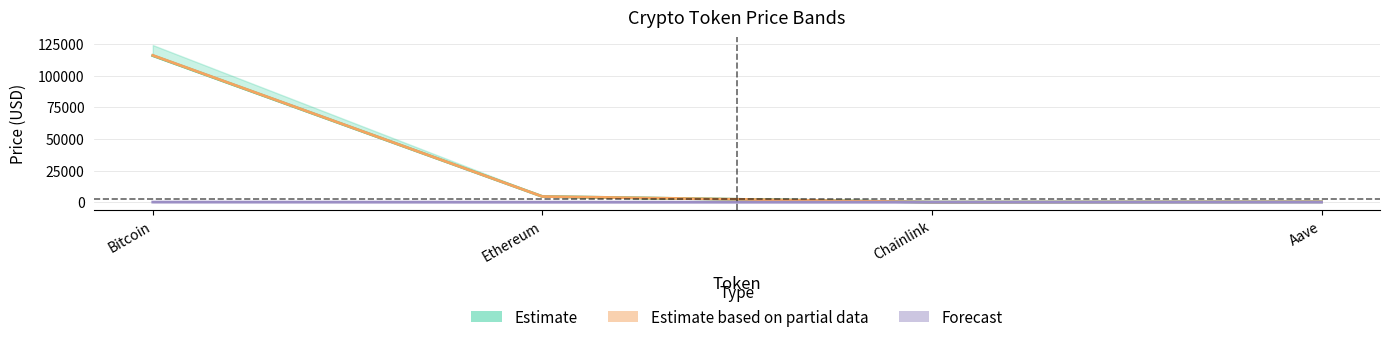

Read the allTimeLow value at Aave.

26.0